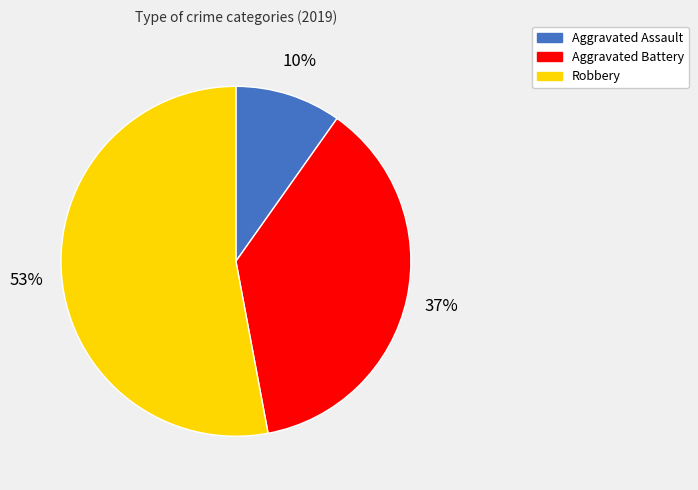

Which has a higher value, Aggravated Assault or Aggravated Battery?

Aggravated Battery